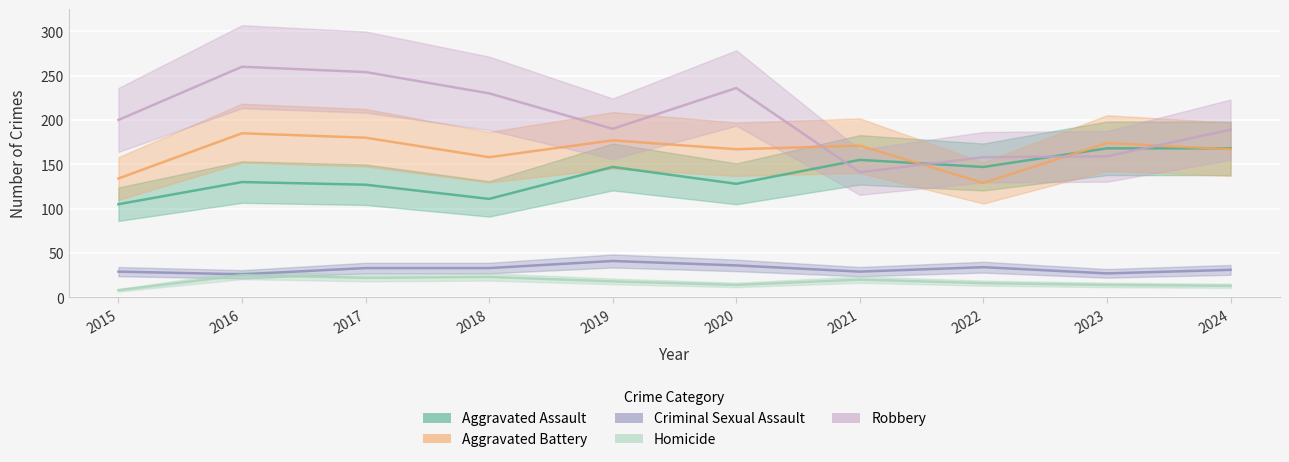

Where is Aggravated Assault nearest to the value 136?

2016